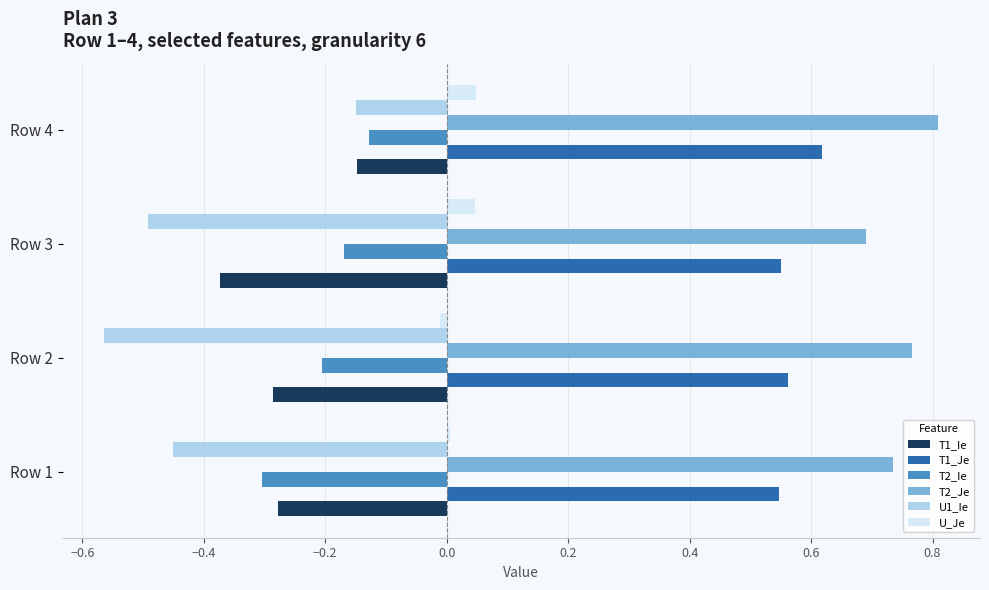

Which label corresponds to the smallest value in the chart?

Row 2